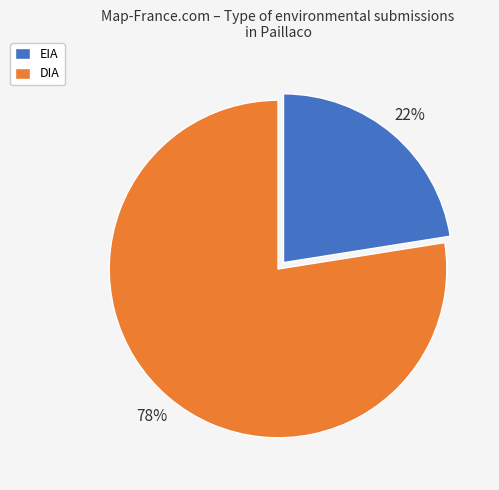

The EIA slice represents 22% of the pie. True or false?

True